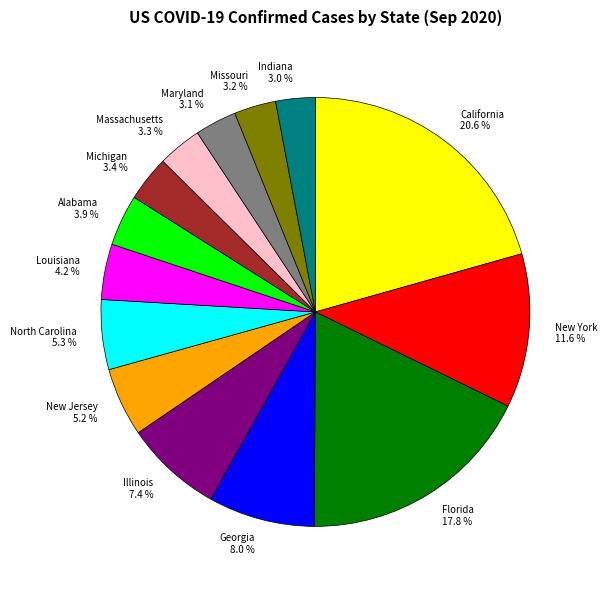

To the nearest percent, what portion does North Carolina represent?

5%